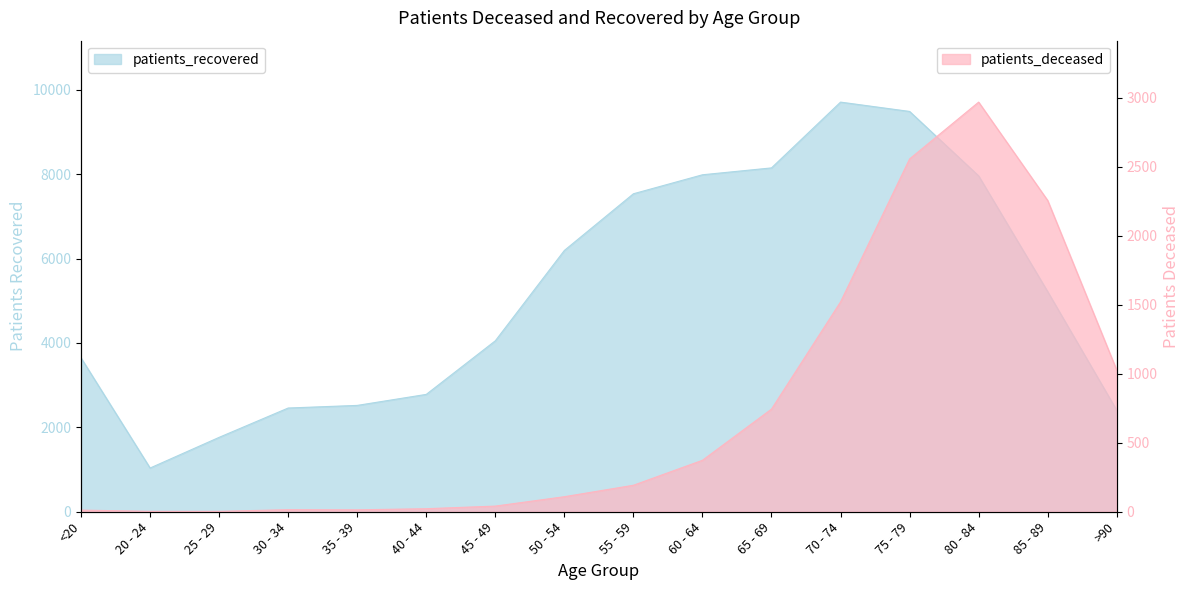

What is the label of the 1st point from the right?

>90